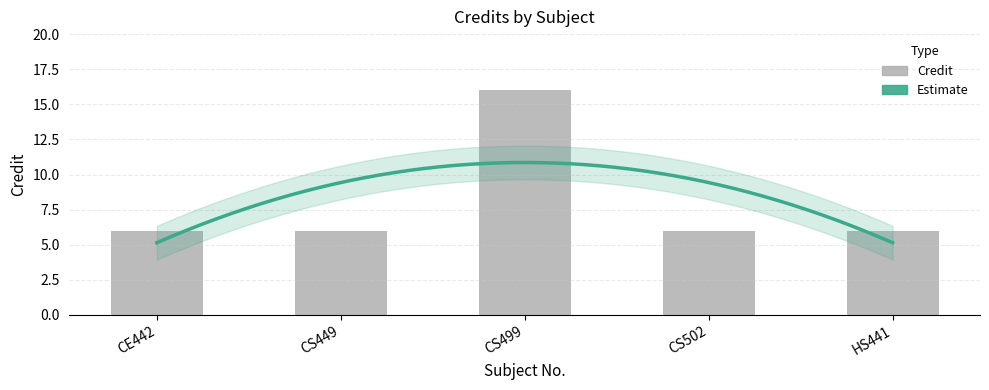

Is it true that the value at CE442 is 6?

True